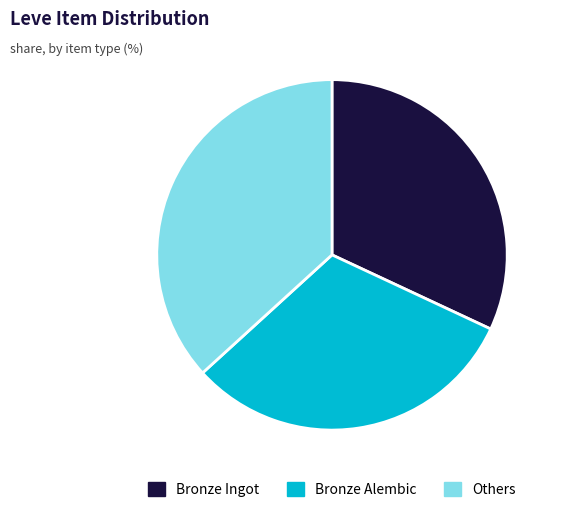

What is the smallest slice in the pie chart?

Bronze Alembic